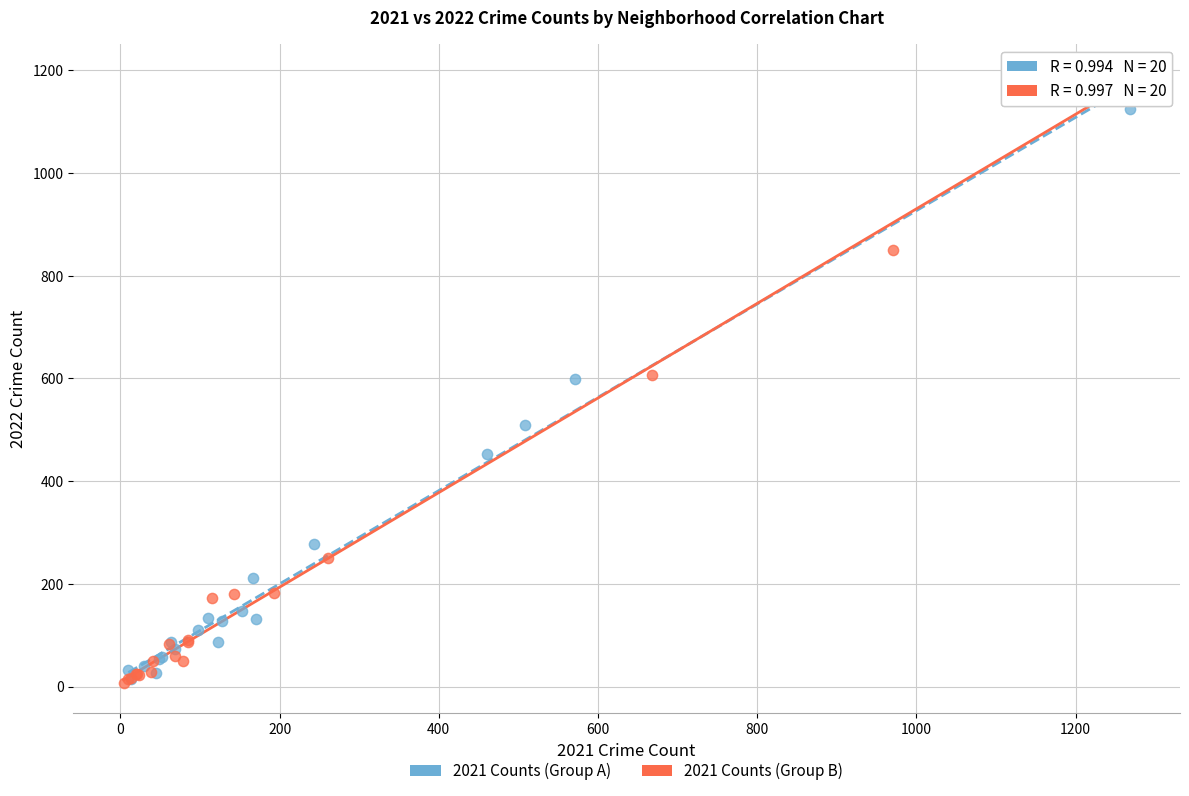

What are all the series names shown in the legend?

2021 Counts (Group A), 2021 Counts (Group B)